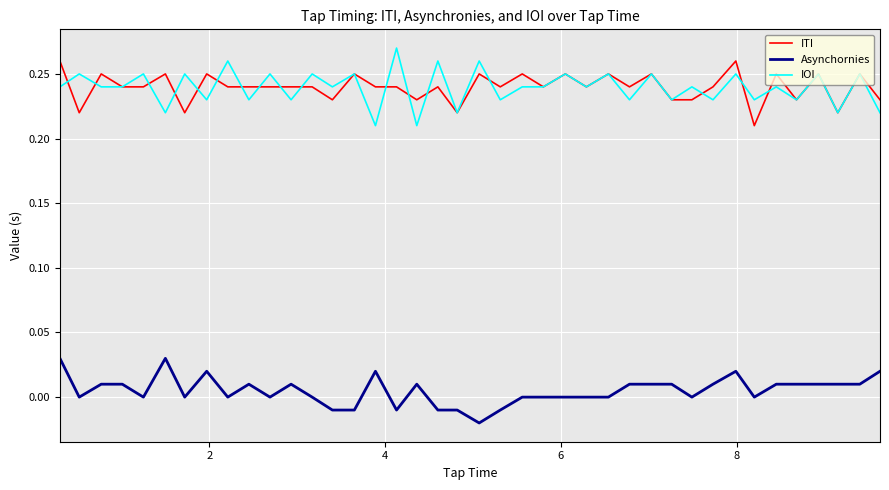

Which series ends up on top after the final intersection of IOI and ITI?

ITI